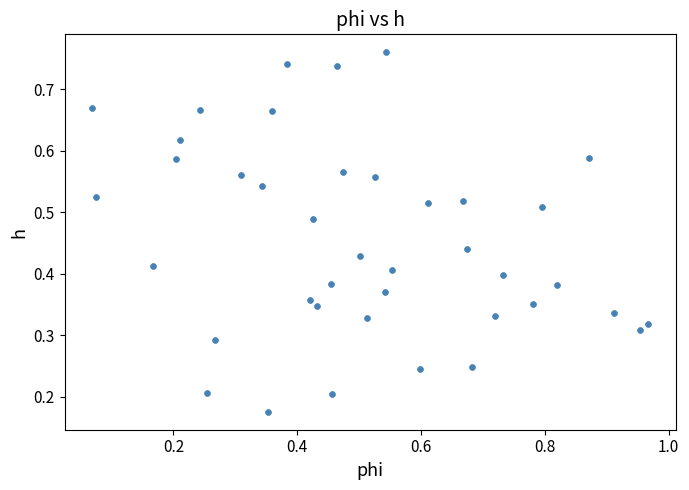

What is the range of X values (max minus min)?

0.9